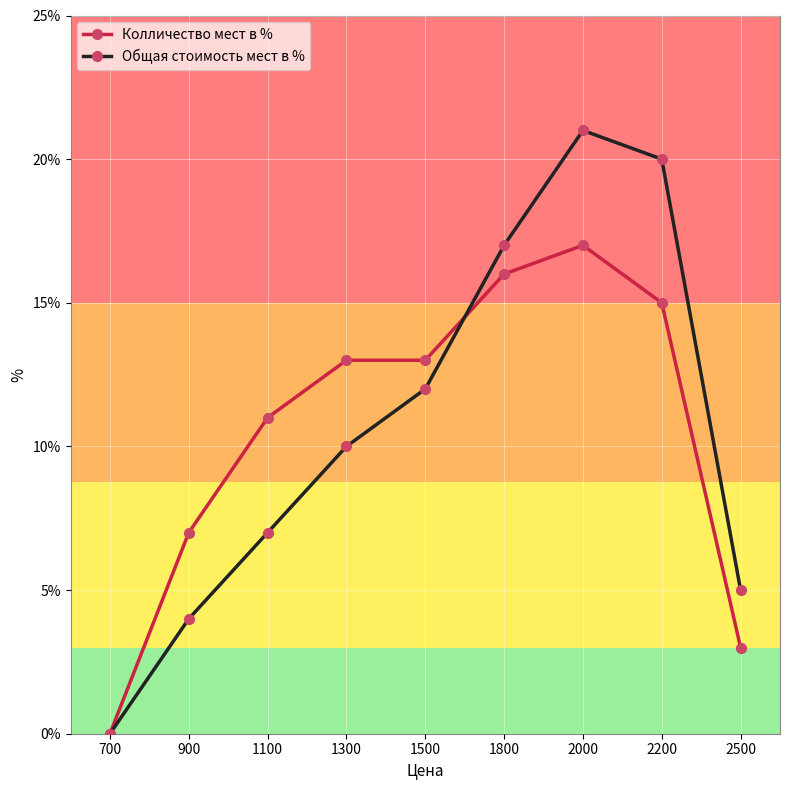

What is the spread (max minus min) of values at 1100?

4